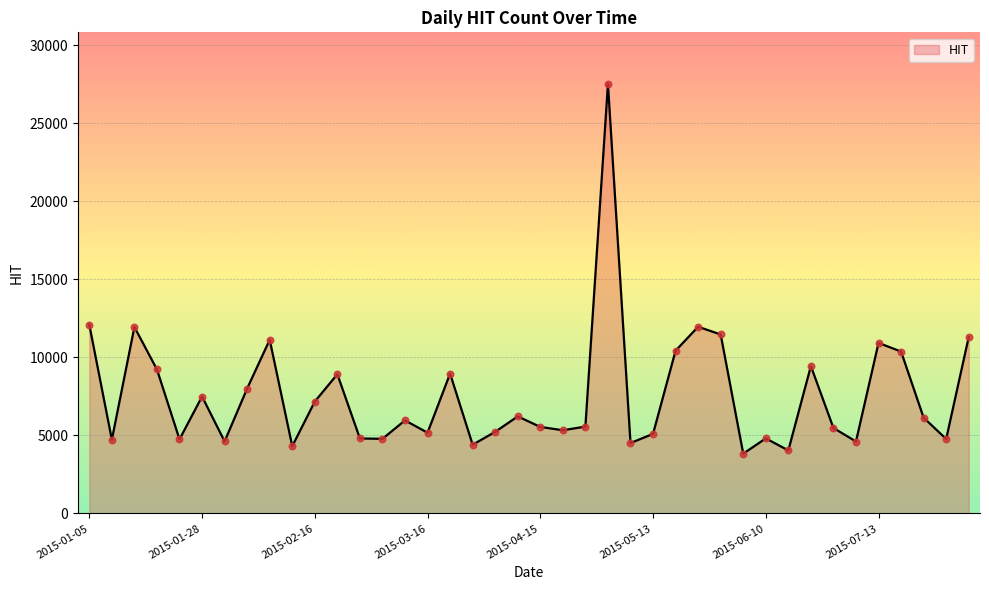

What is the difference between the maximum and minimum values?

23679